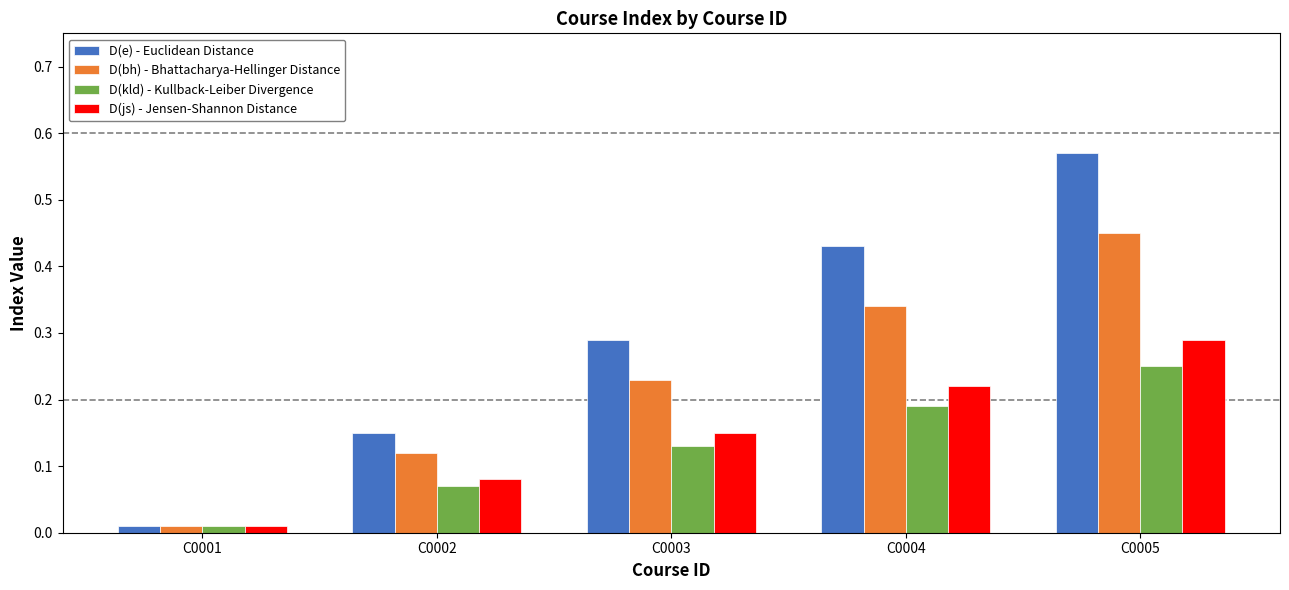

Rank the series by their maximum value, from lowest to highest.

D(kld) - Kullback-Leiber Divergence, D(js) - Jensen-Shannon Distance, D(bh) - Bhattacharya-Hellinger Distance, D(e) - Euclidean Distance